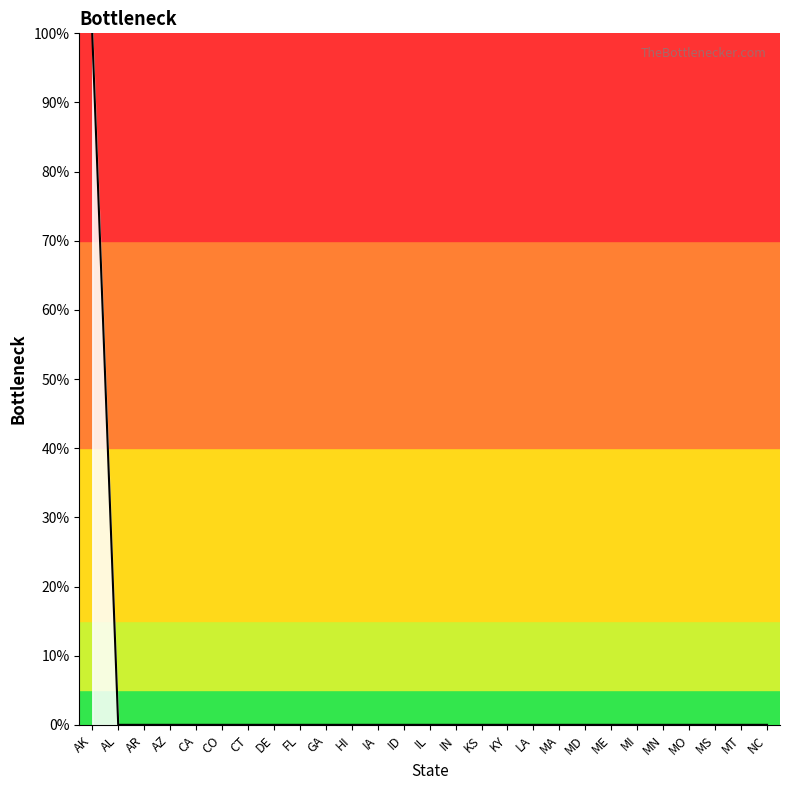

What is the difference between the maximum and minimum values?

1